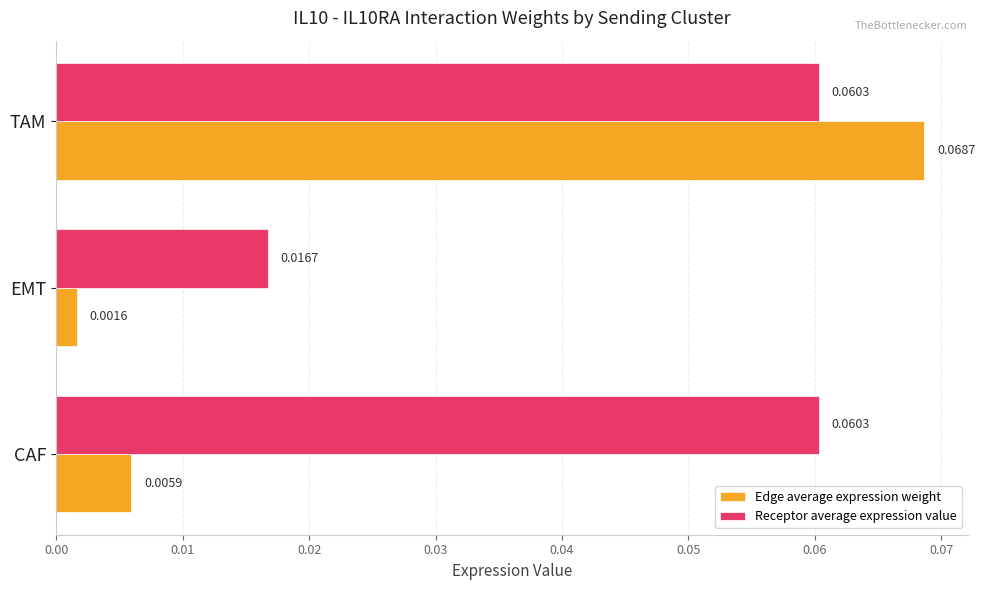

Where is Receptor average expression value nearest to the value 0?

EMT